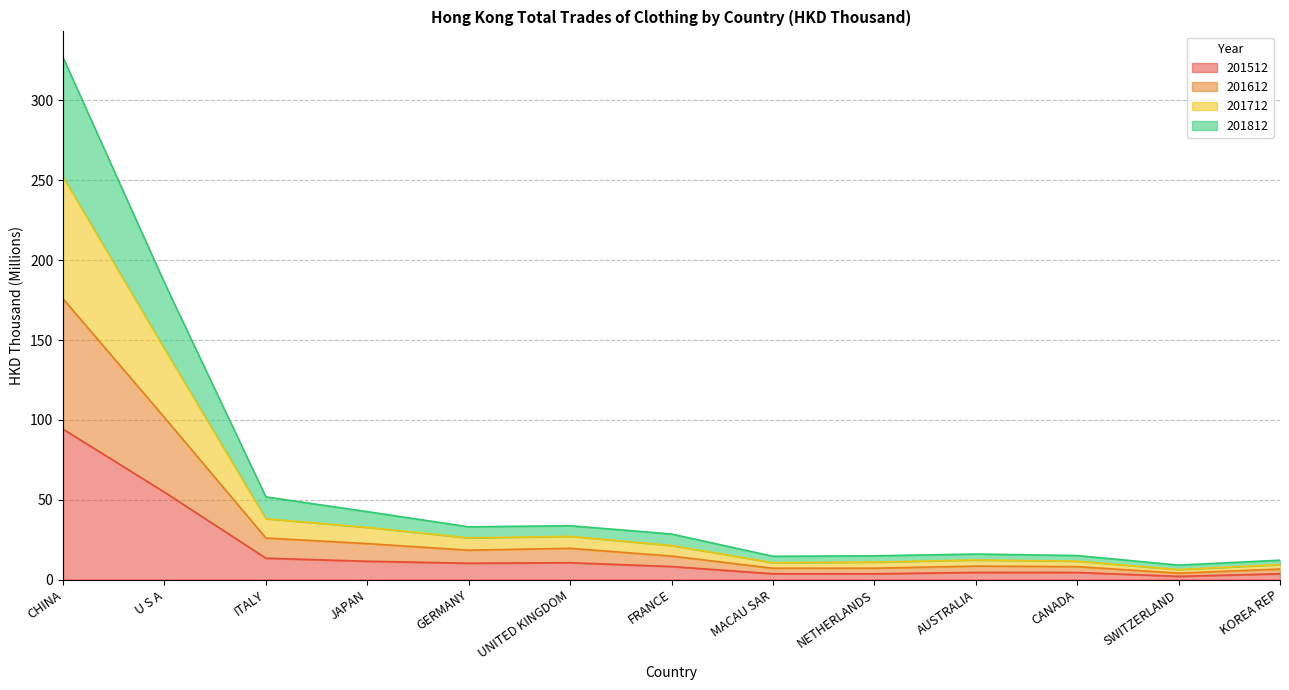

How many interior local peaks does the 201612 series have?

2